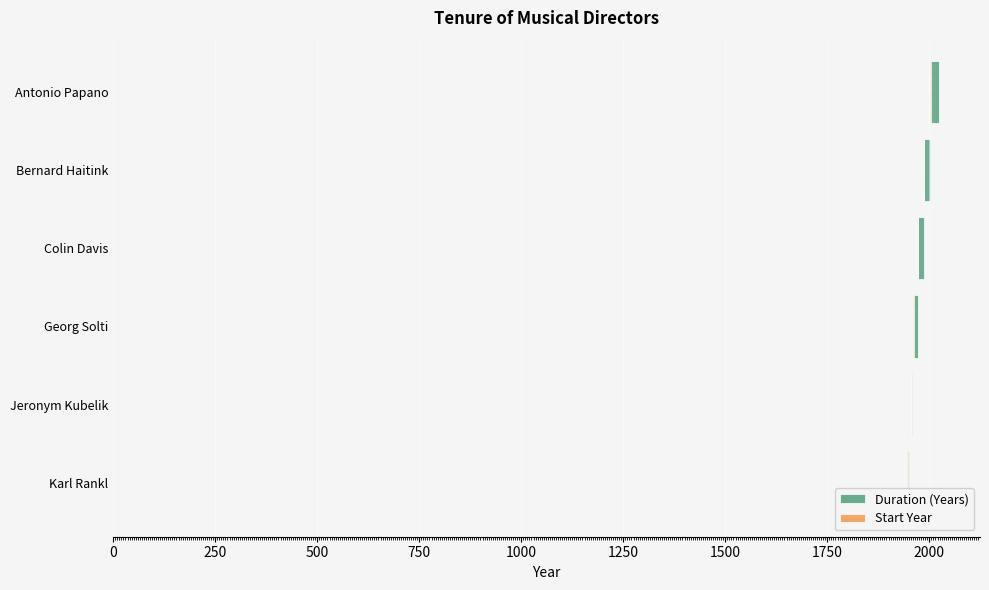

The value of Duration (Years) at Jeronym Kubelik is 3.0. True or false?

True